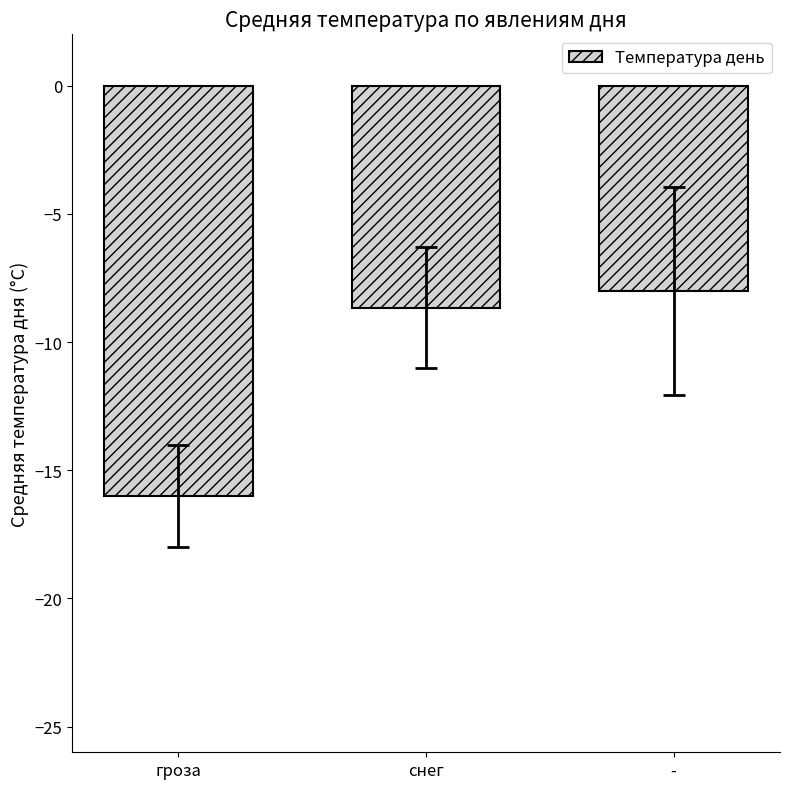

List the labels in order of value, smallest first.

гроза, снег, -